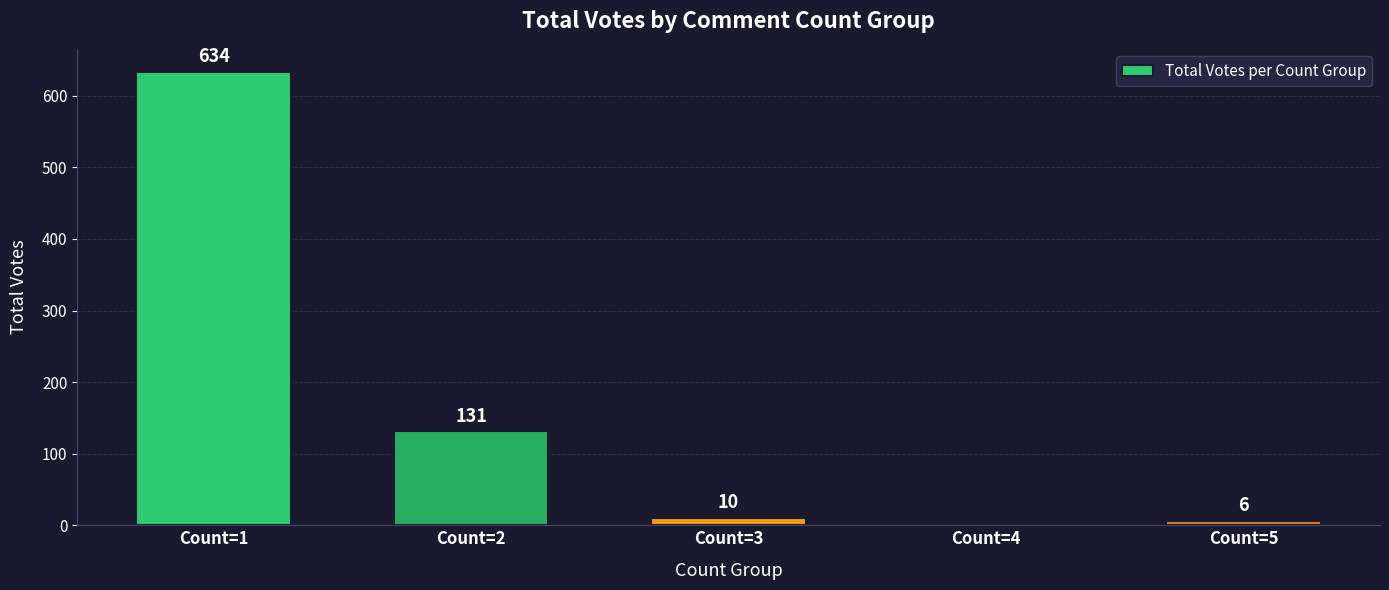

At which label is the value closest to 317?

Count=2